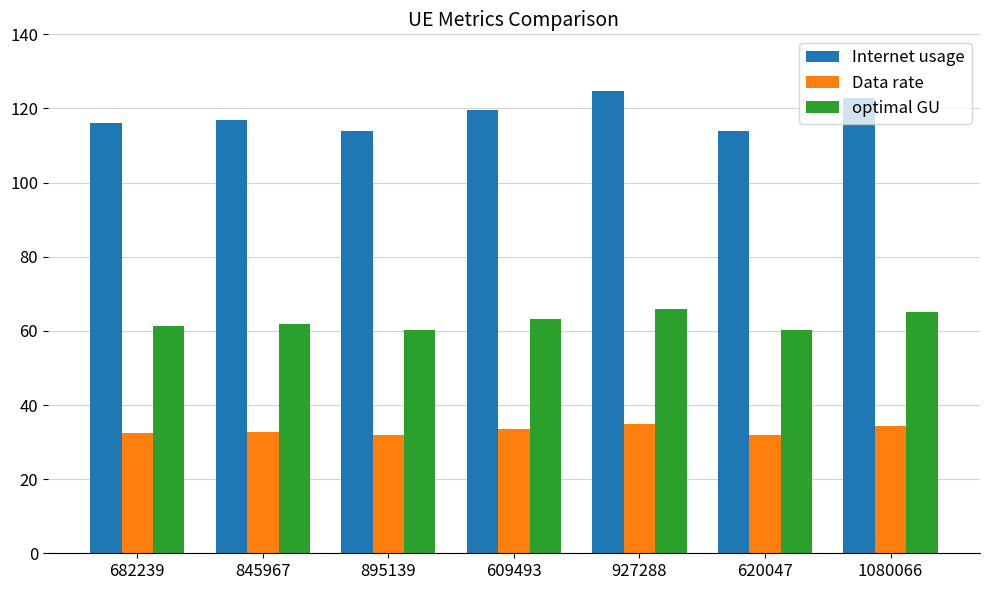

What is the minimum value shown in the chart?

31.9